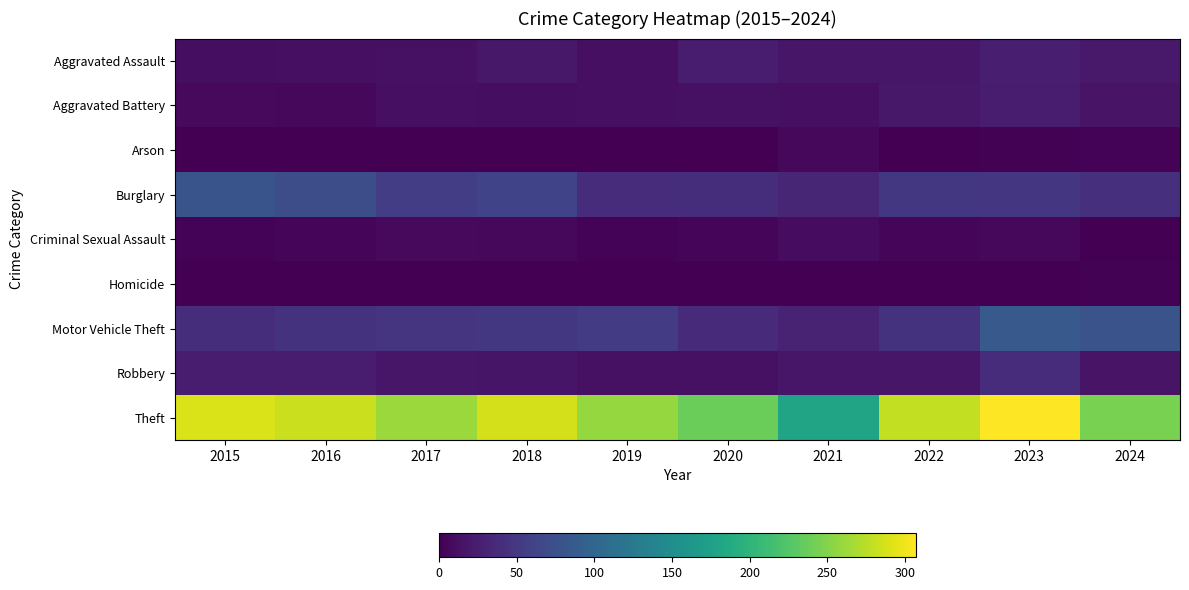

Count the number of categories in the chart.

10